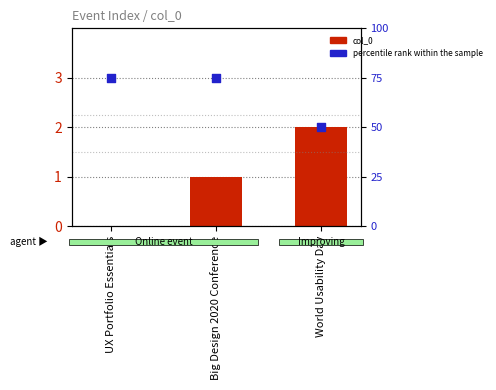

What are all the series names shown in the legend?

col_0, percentile rank within the sample